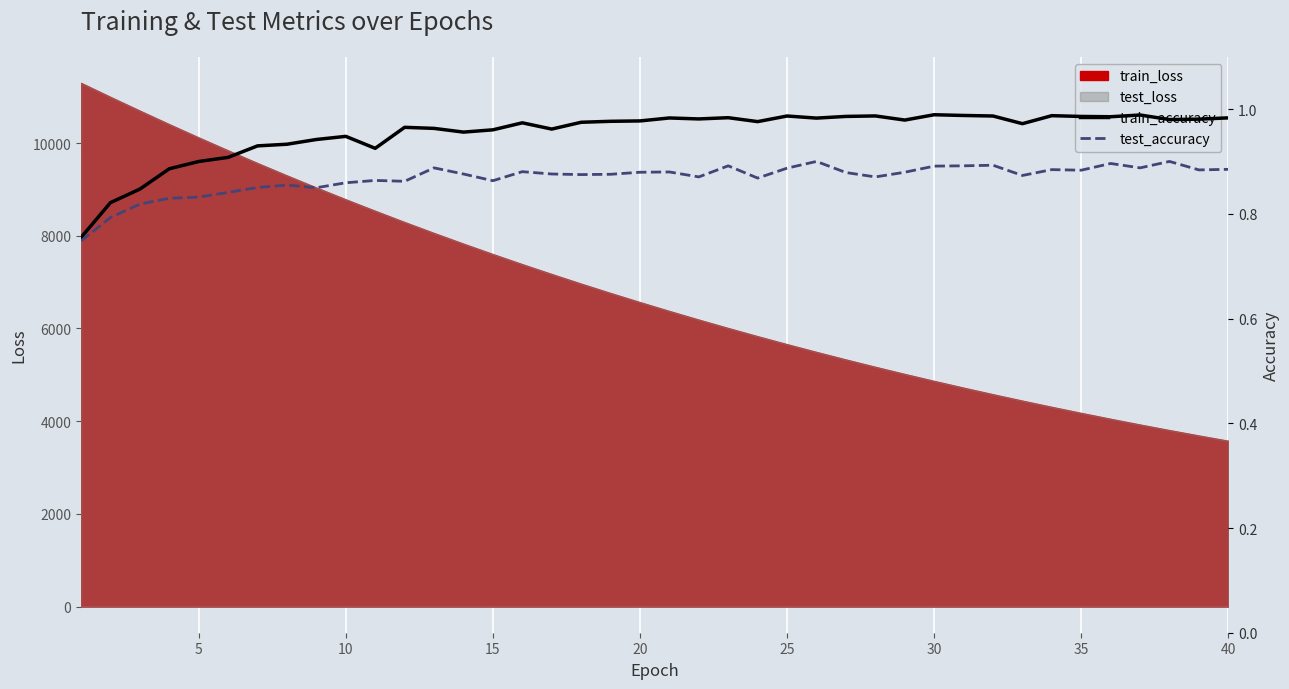

The value of test_accuracy at 10 is 0.5. True or false?

False